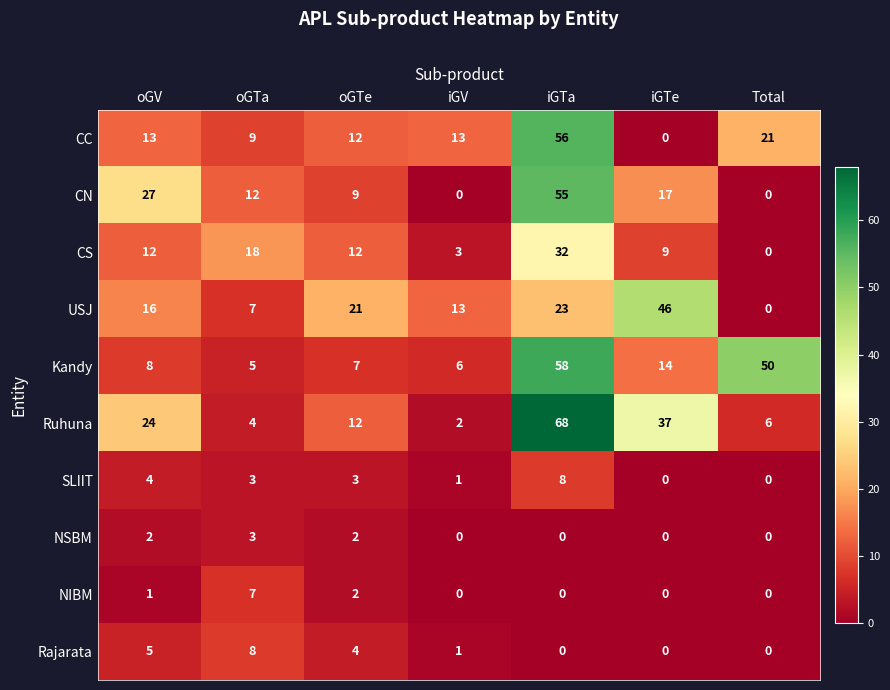

Which label corresponds to the largest value in the chart?

iGTa